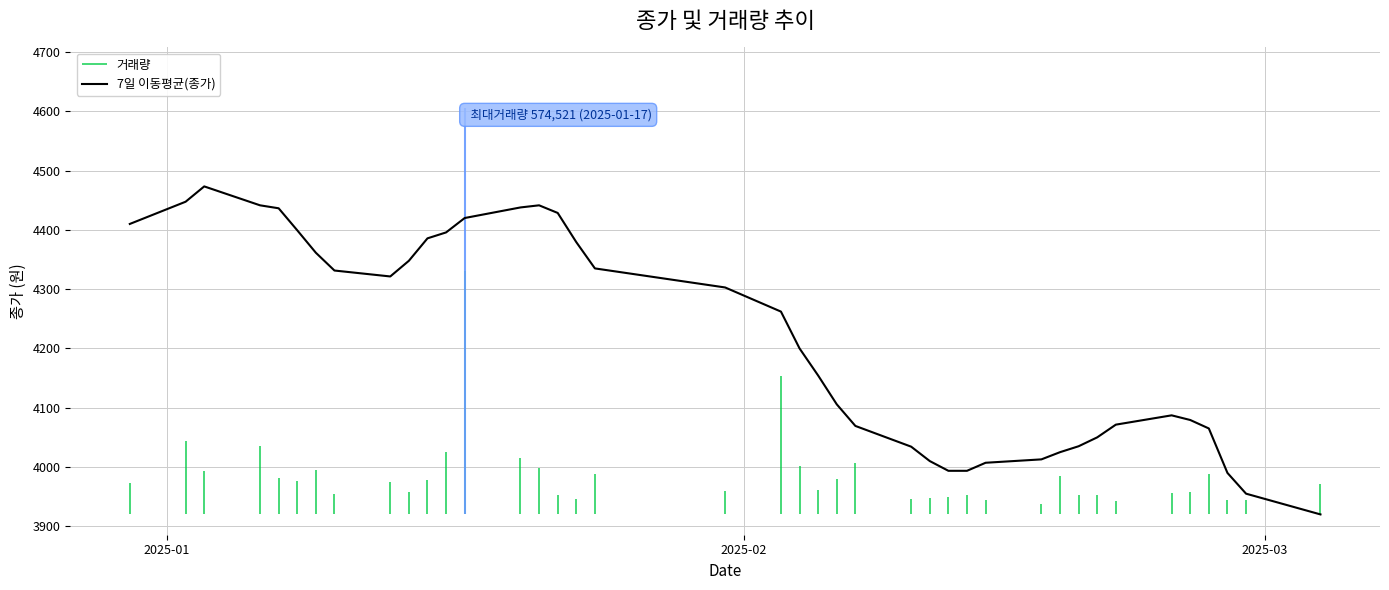

What is the minimum value for 7일 이동평균(종가)?

3920.0